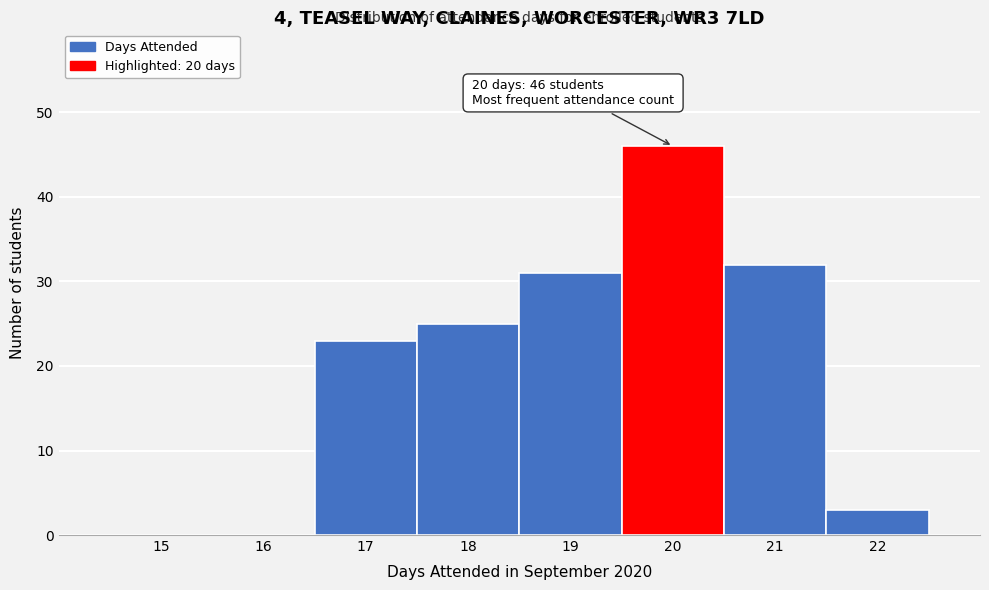

Reading right to left, list all the values displayed in this chart.

22=3	21=32	20=46	19=31	18=25	17=23	16=0	15=0